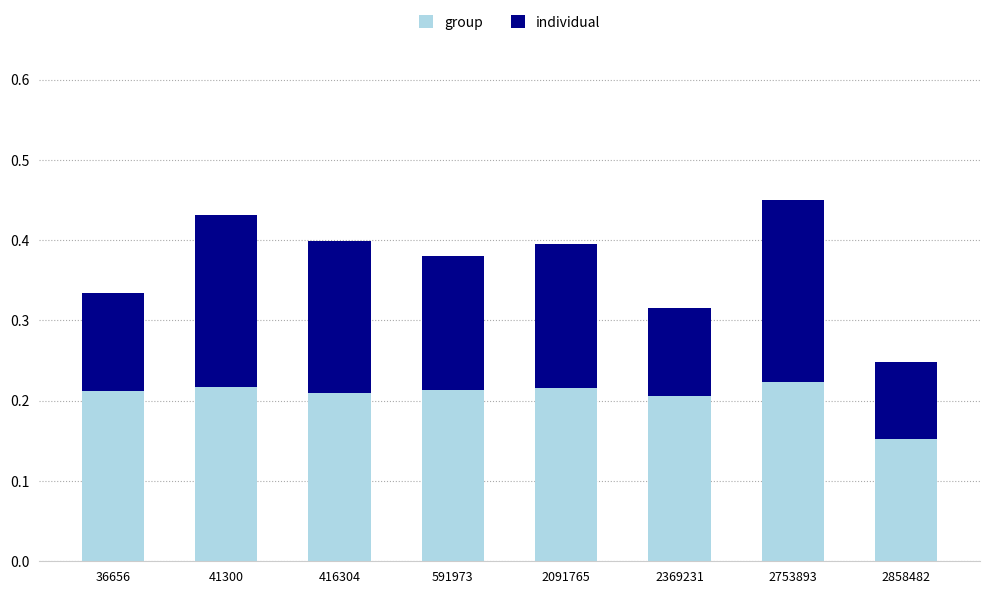

The value of group at 2753893 is 0.3. True or false?

False